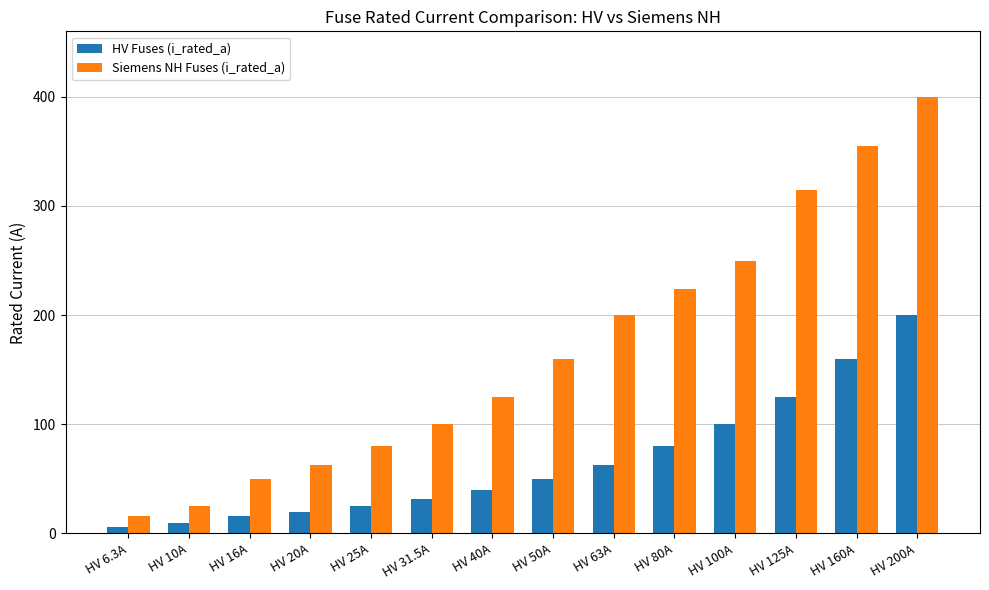

What position from the left is HV 40A?

7